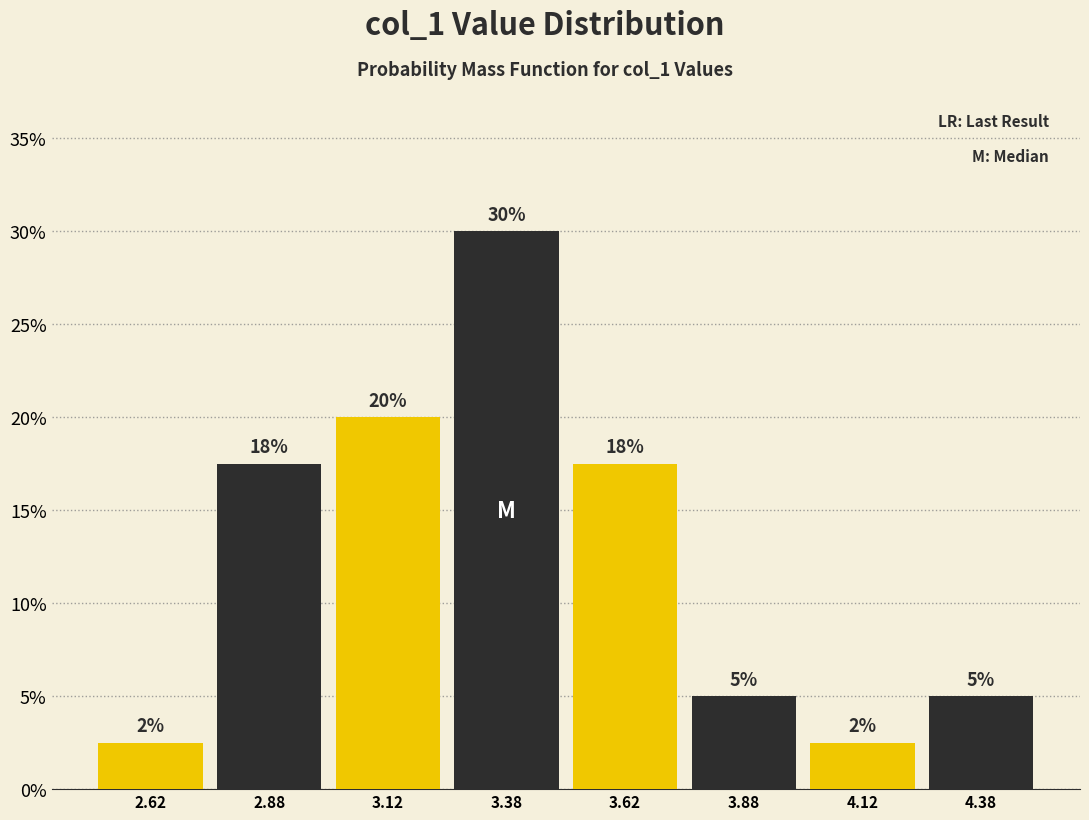

Over which range of the x-axis is the bar tallest?

3.25 to 3.50